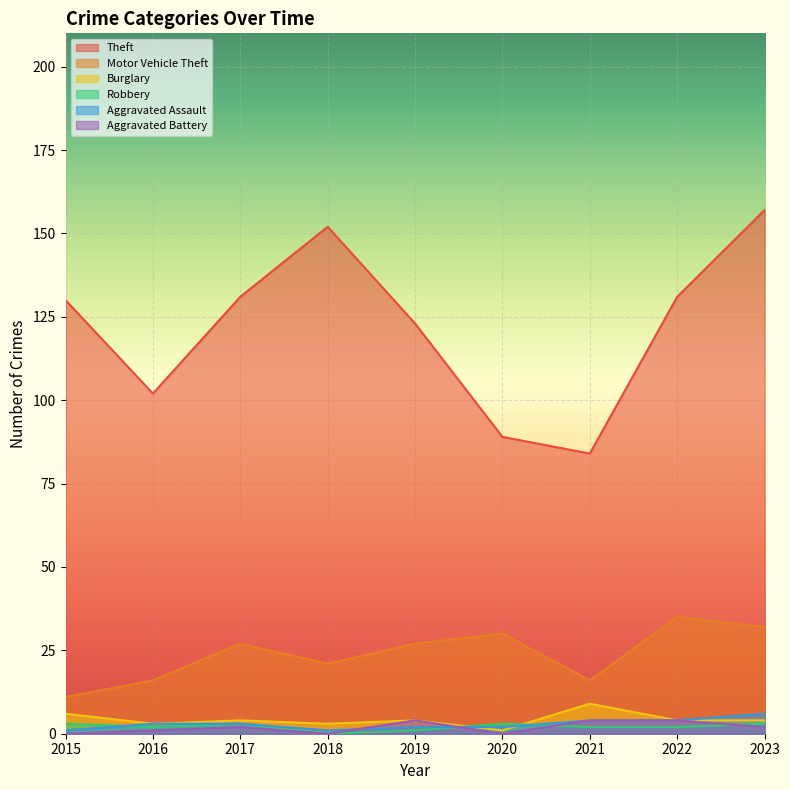

At which label does Robbery reach its peak?

2015